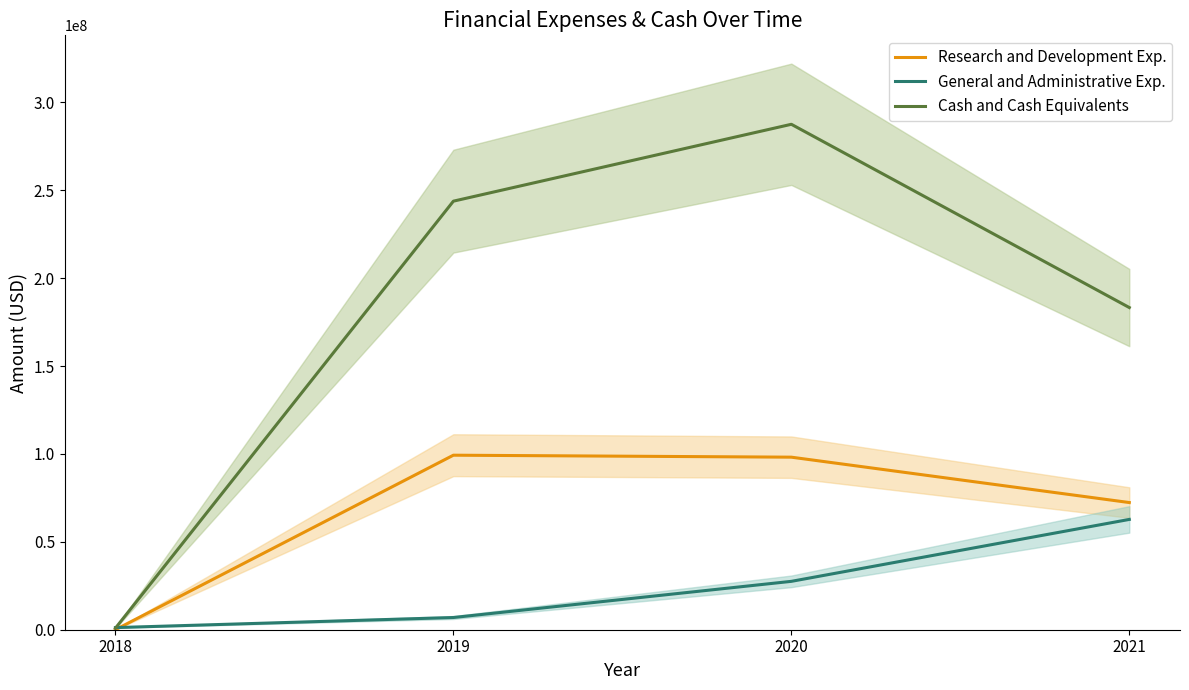

What is the maximum value shown in the chart?

287496000